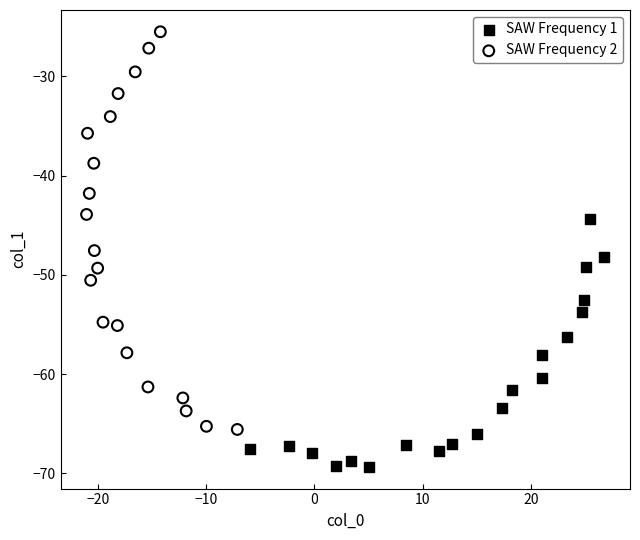

Which series contains the highest Y value?

SAW Frequency 2